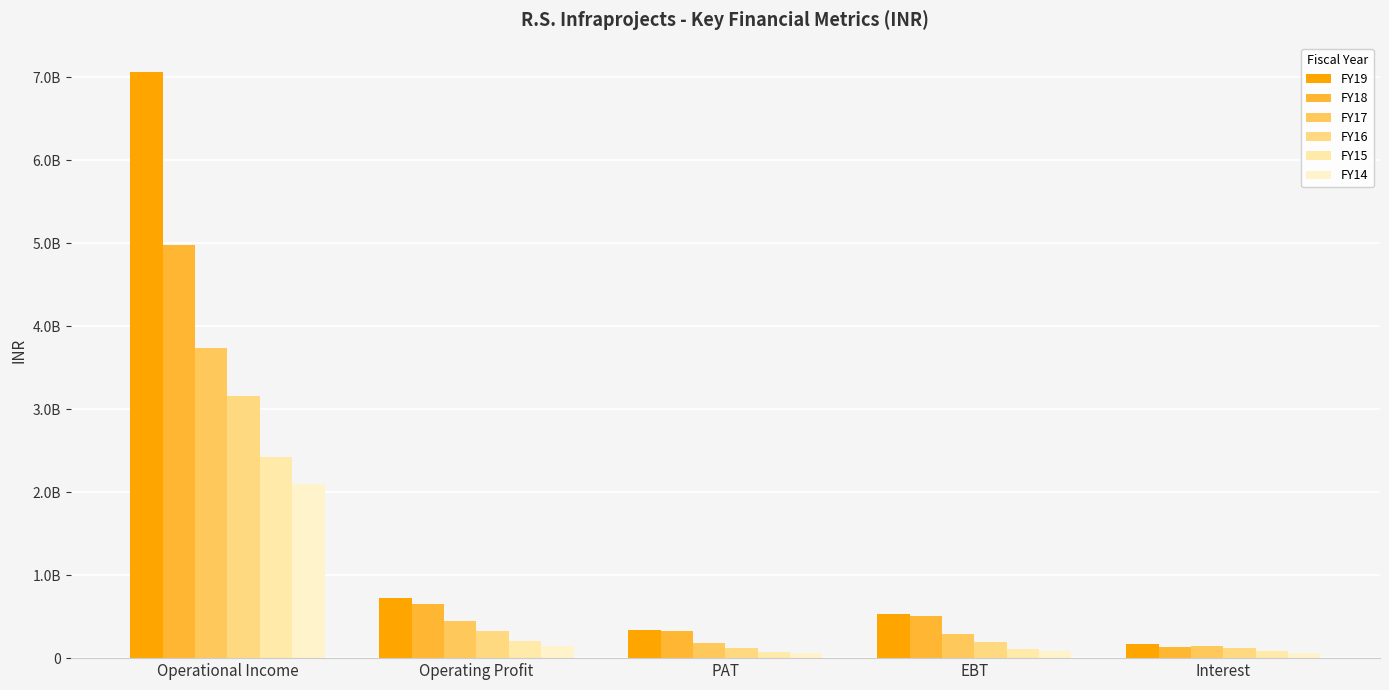

At which label does FY19 reach its peak?

Operational Income